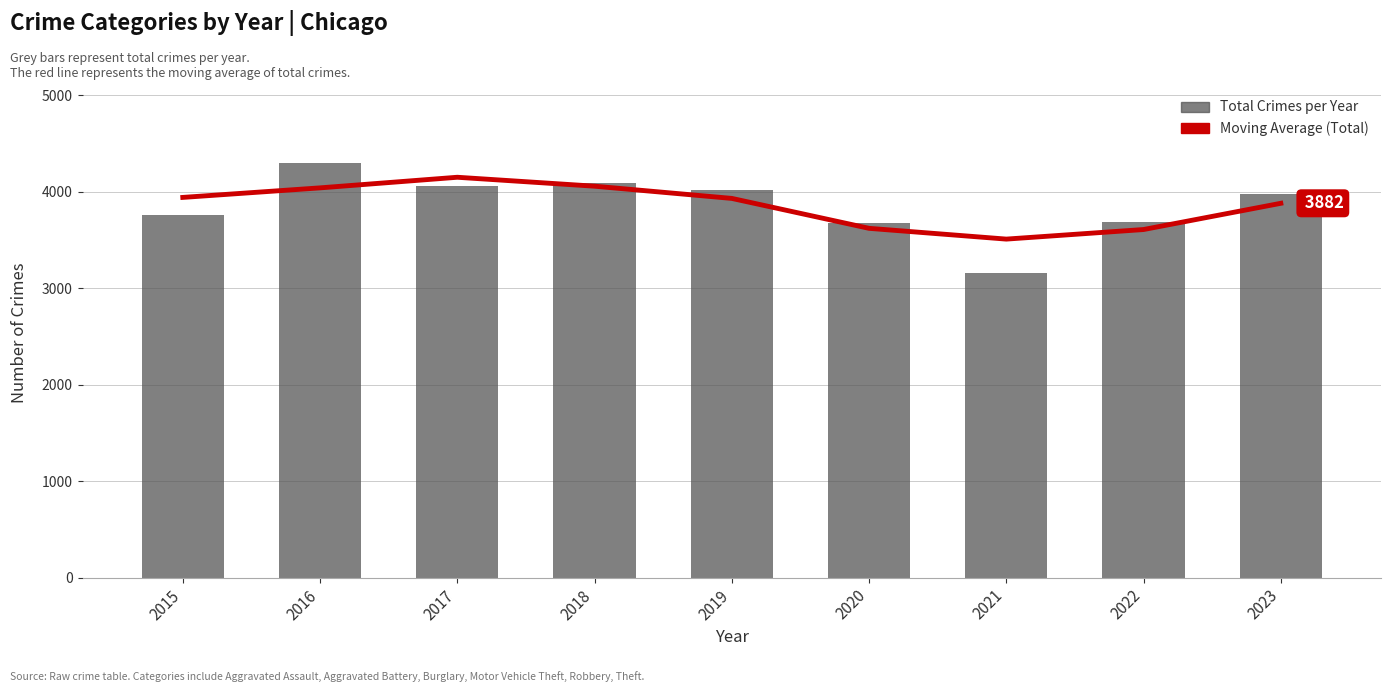

Which series changed the most between 2016 and 2018?

Total Crimes